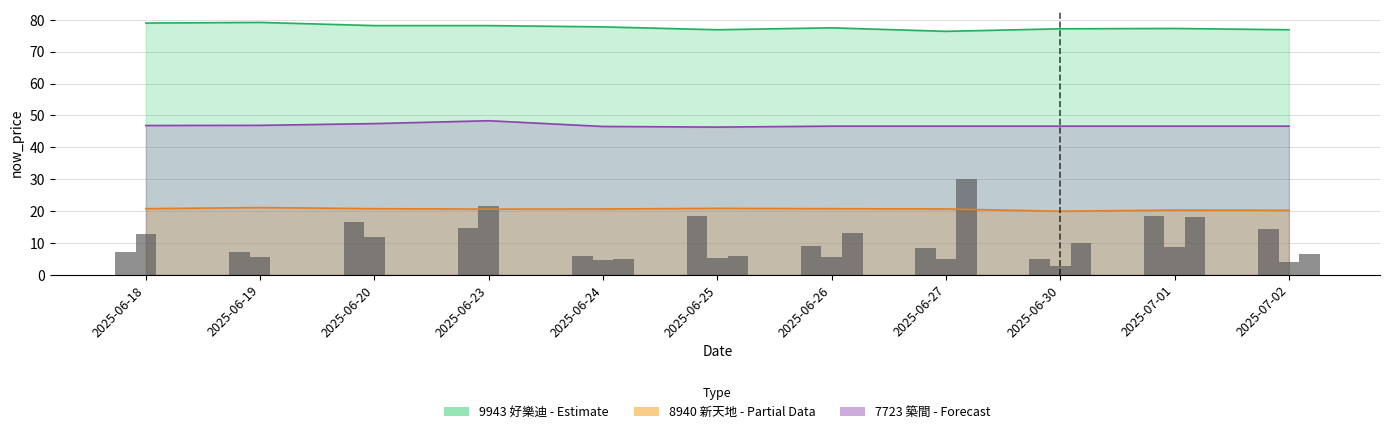

Where is 9943_price nearest to the value 77?

2025-06-25